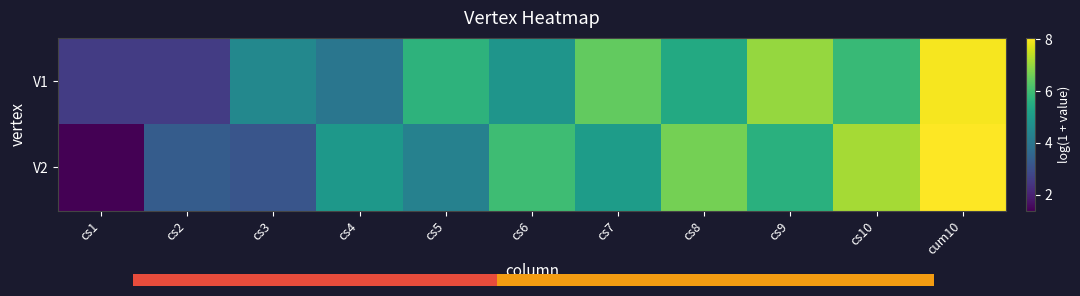

List the series in order of their overall mean, highest first.

V1, V2